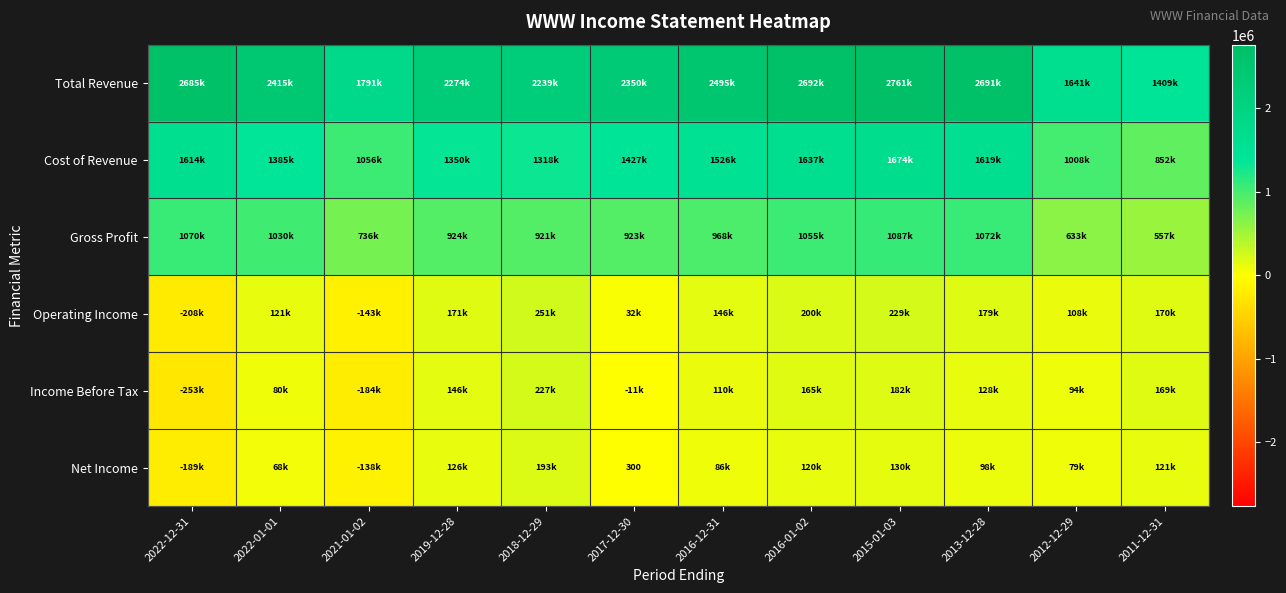

Which series has the largest total across all categories?

Total Revenue